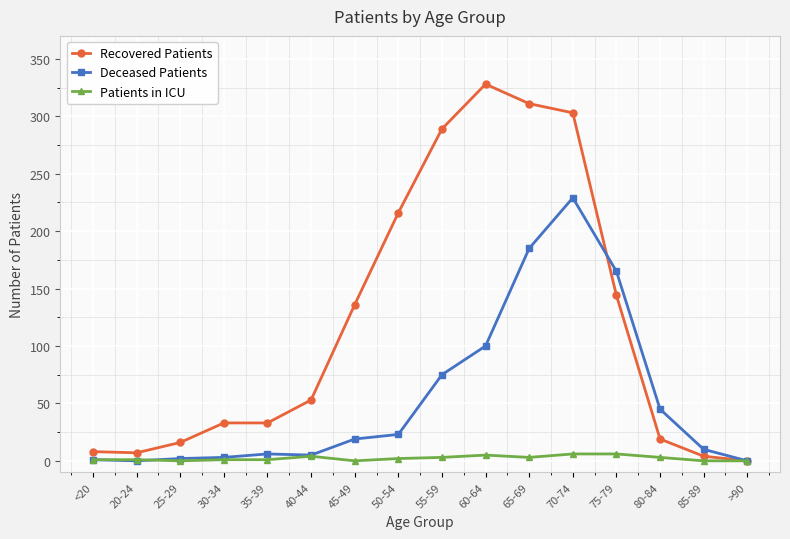

How many data points does each series have?

16